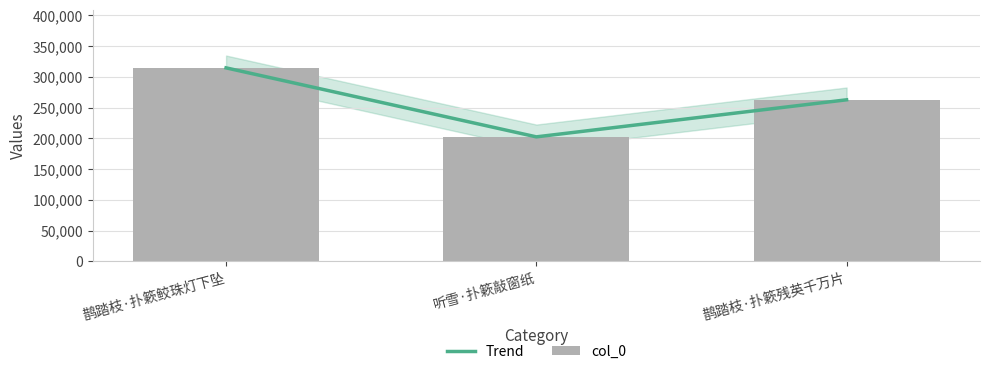

Is the value of Trend at 听雪·扑簌敲窗纸 greater than the value of col_0 at 听雪·扑簌敲窗纸?

No